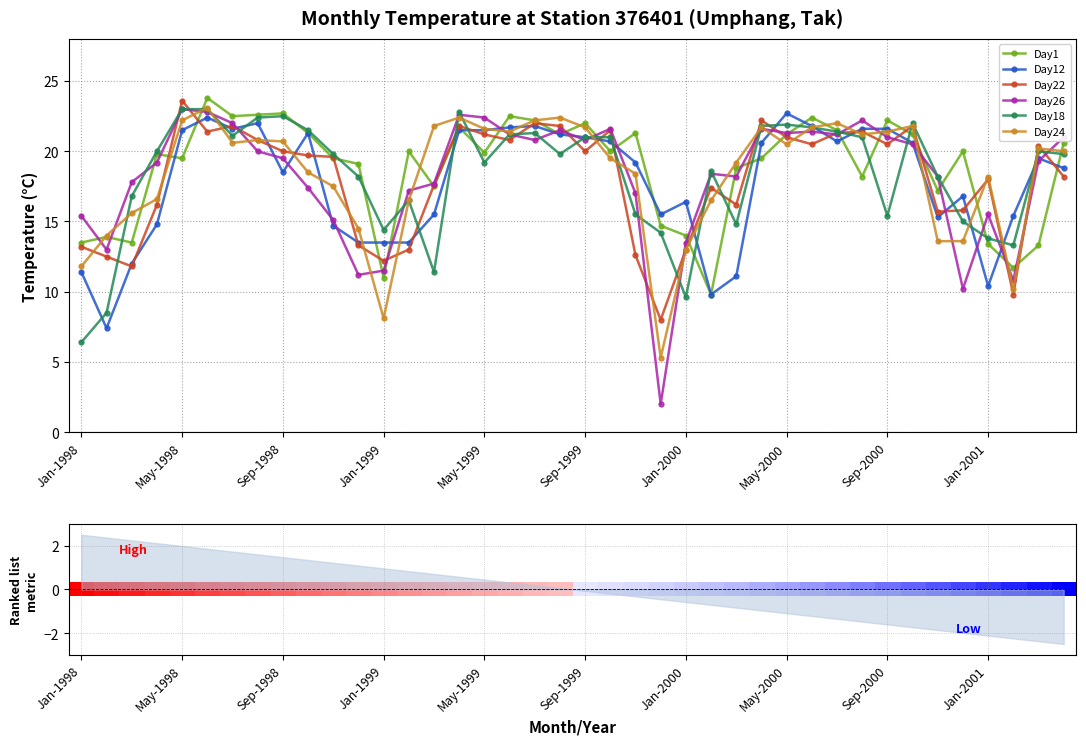

What is the maximum value for Day26?

23.0